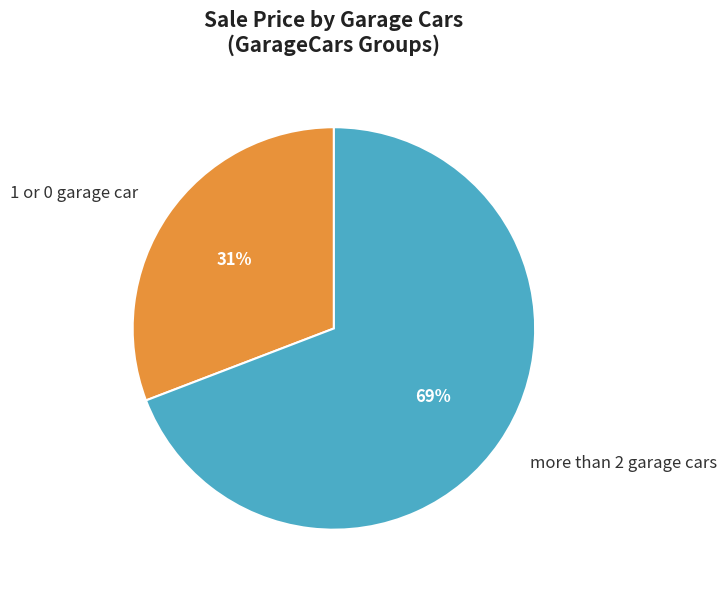

To the nearest percent, what is the average slice percentage?

50%